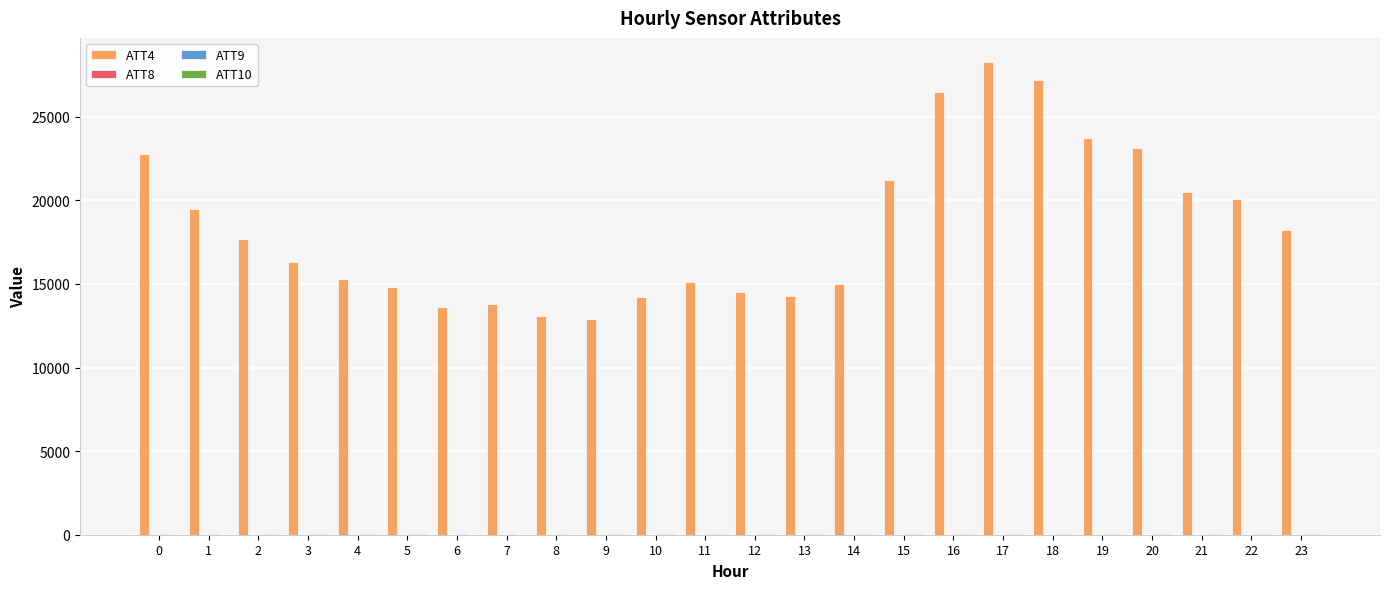

At which category is the sum across all series the highest?

17